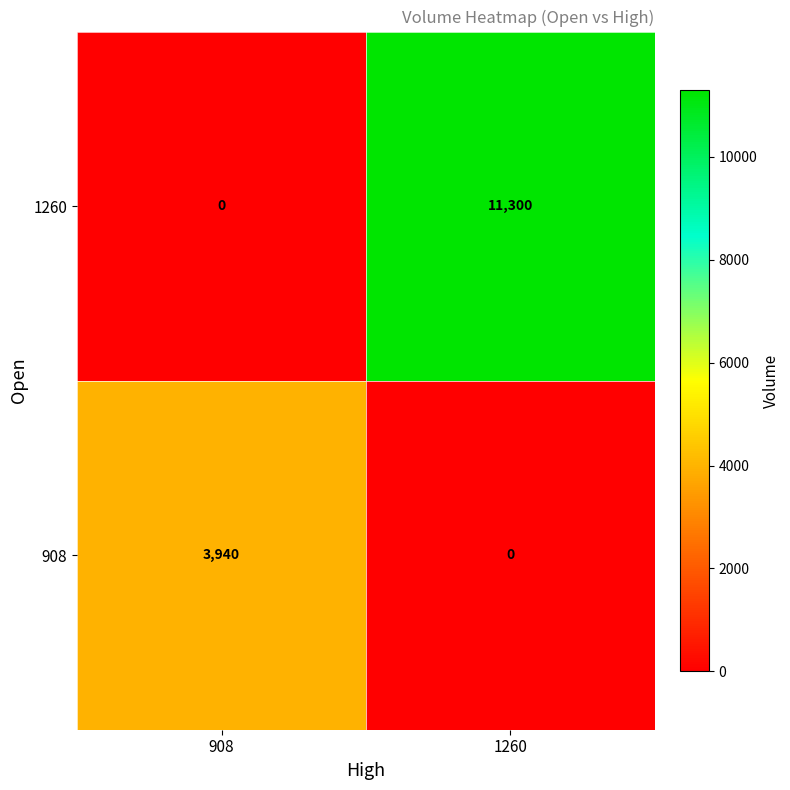

How many distinct data groups are displayed?

2